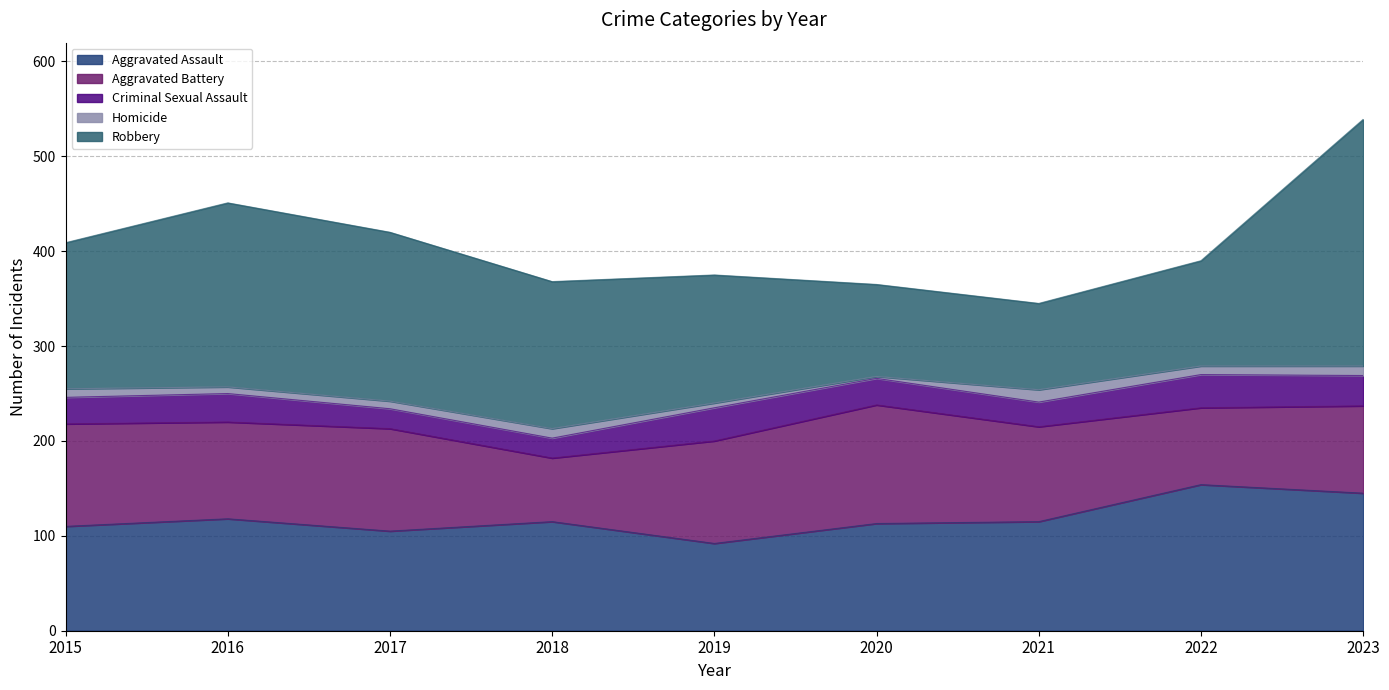

What is the difference between the maximum and minimum values in the Aggravated Assault series?

62